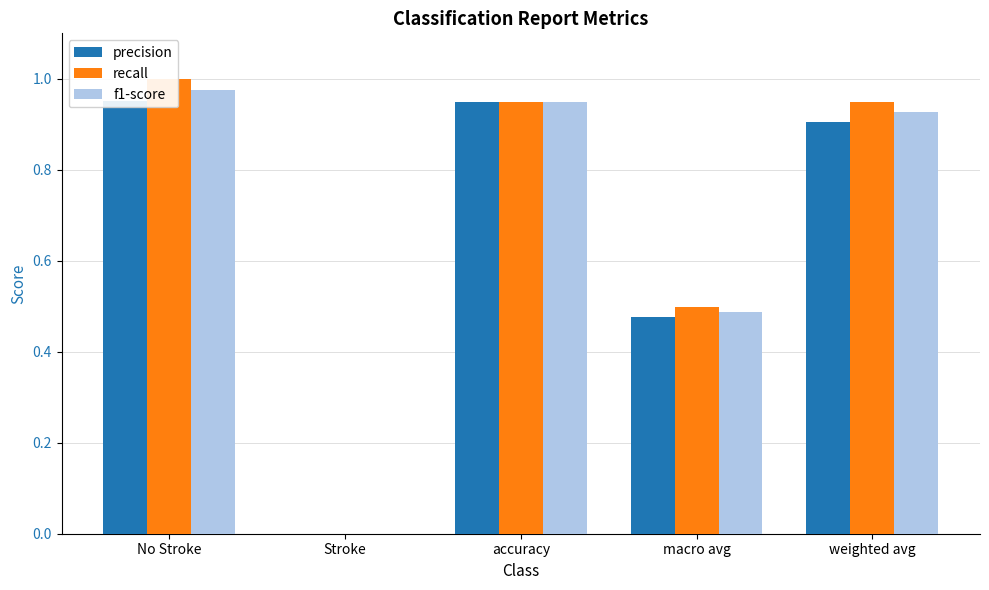

Rank the series by their maximum value, from highest to lowest.

recall, f1-score, precision